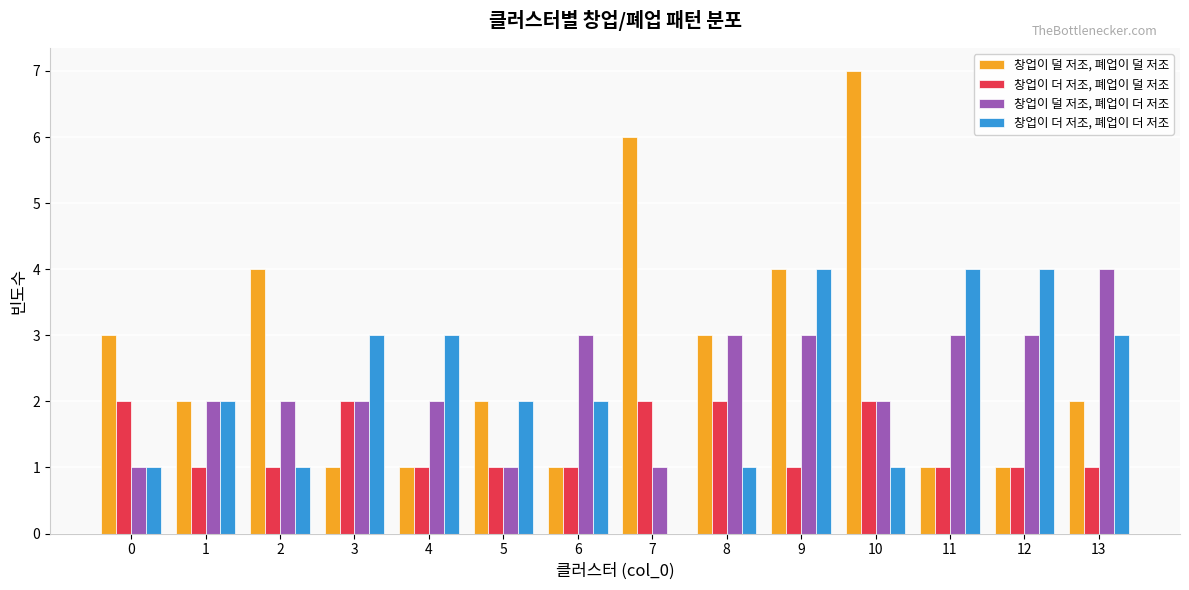

What is the sum of the 창업이 덜 저조, 폐업이 더 저조 values at 5 and 13?

5